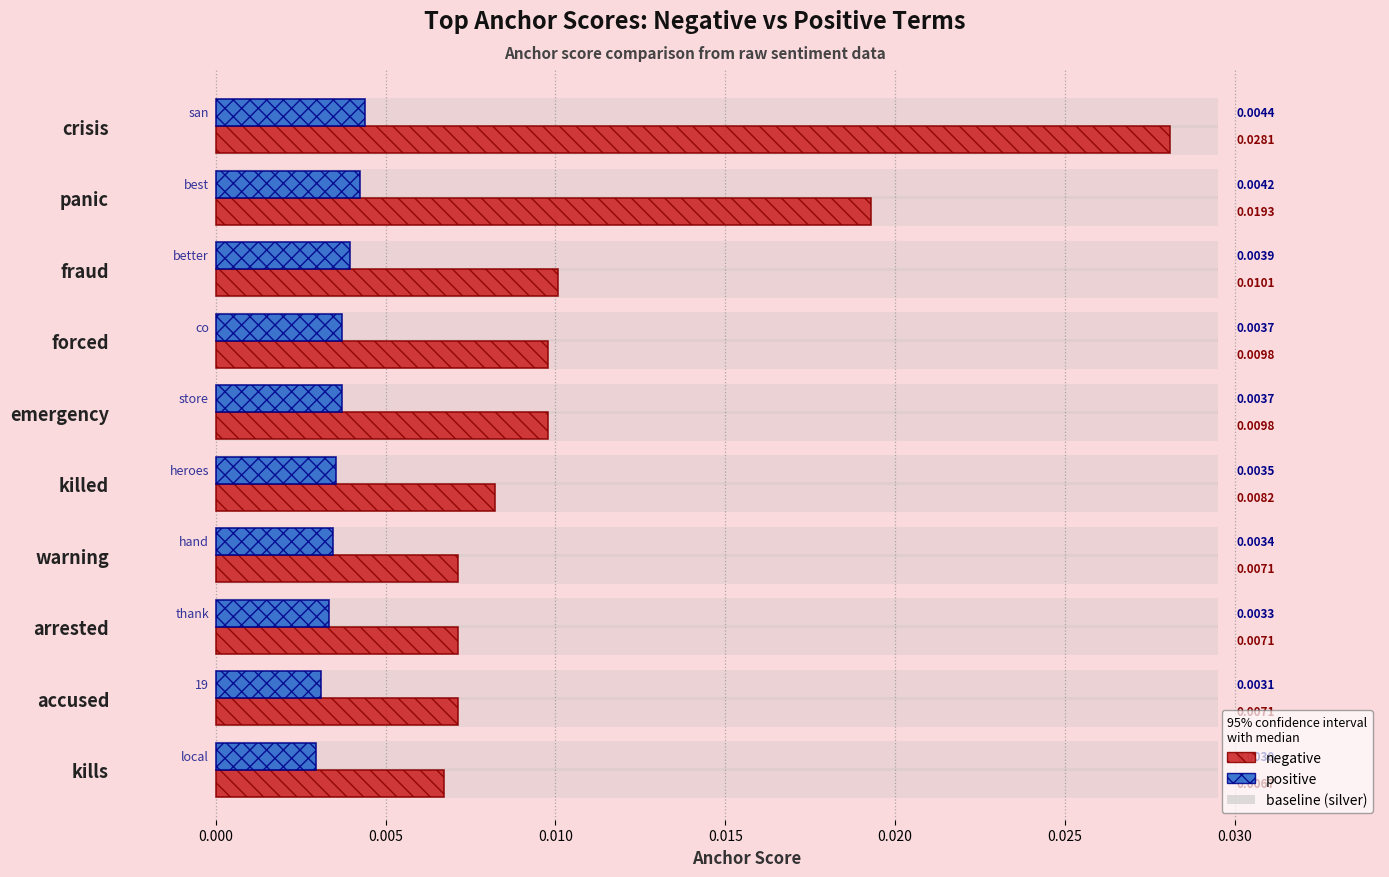

Which series has the largest range (max minus min)?

negative